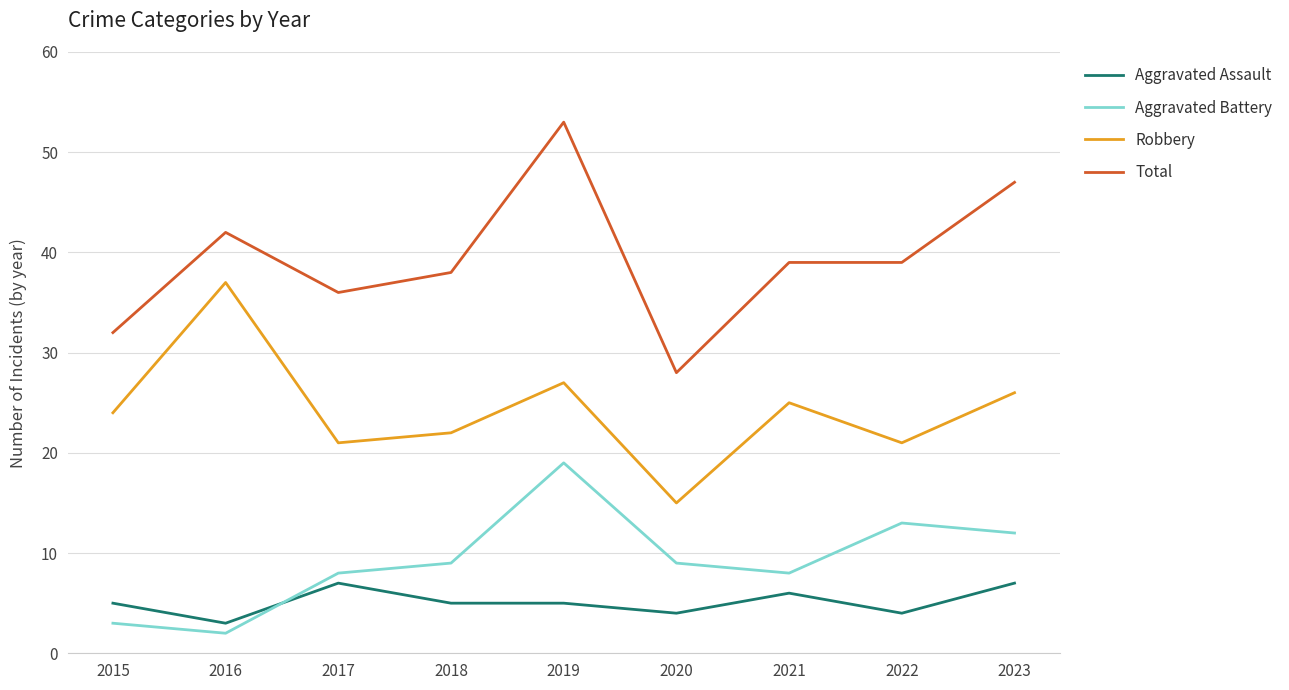

How many values in the Aggravated Battery series are below 9?

4